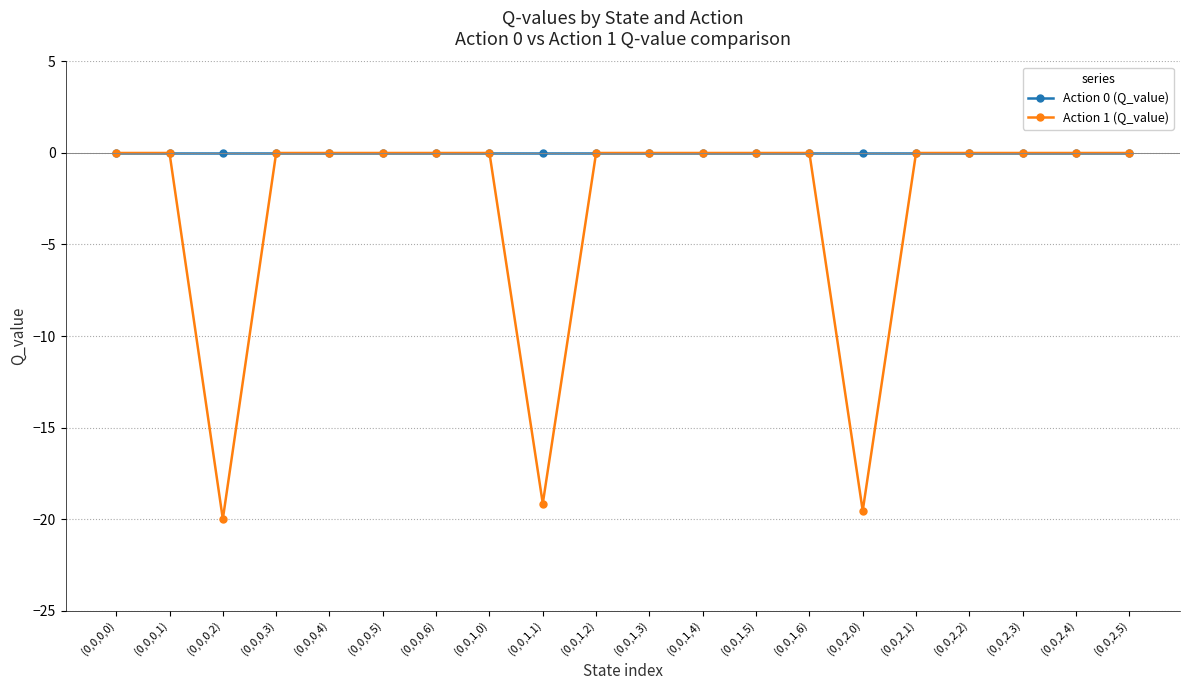

At which category does the chart reach its minimum across all series?

(0,0,0,2)